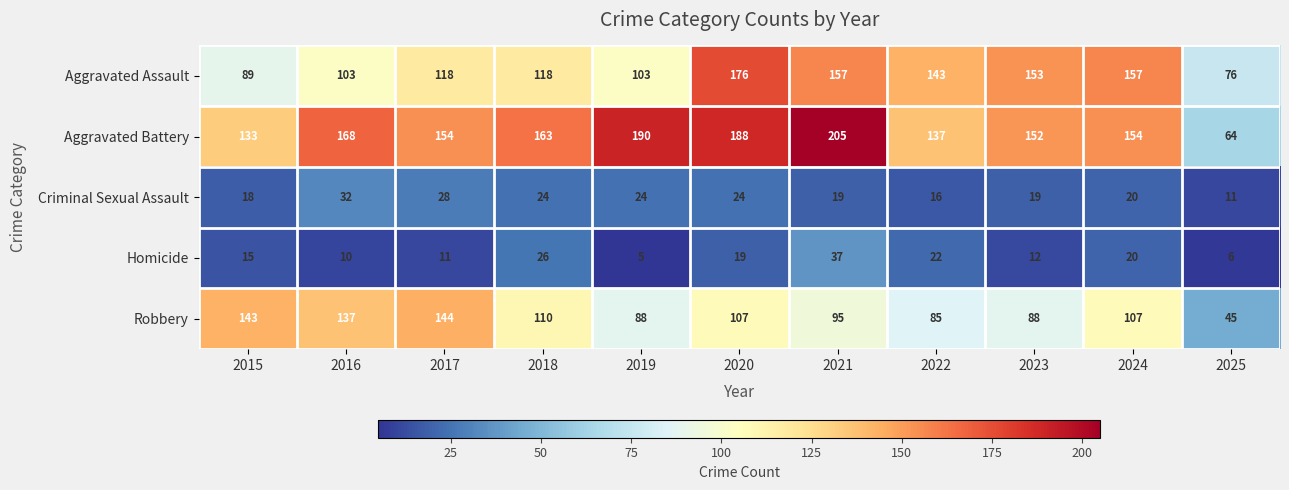

At which label is Criminal Sexual Assault closest to 21?

2024